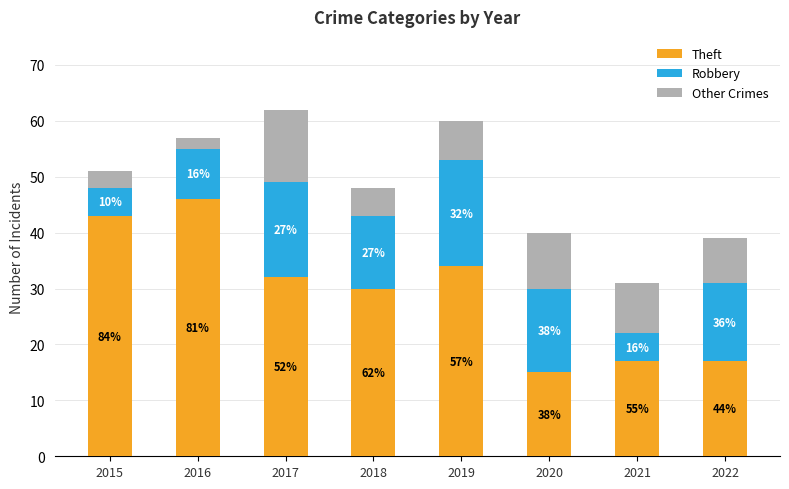

How many bars are there in total?

8